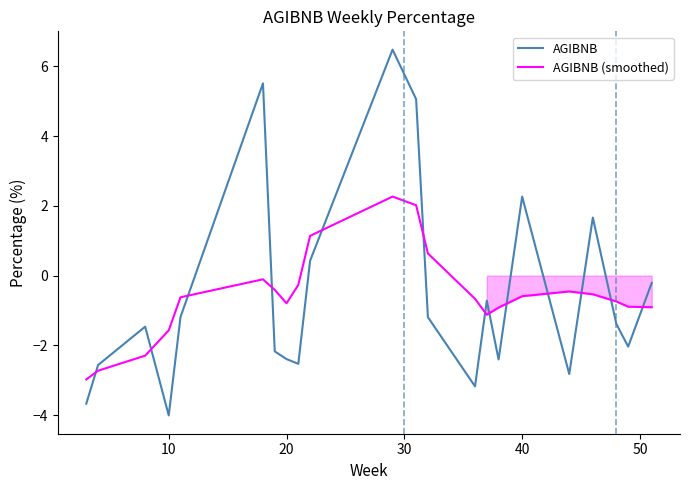

Which series ends up on top after the final intersection of AGIBNB (smoothed) and AGIBNB?

AGIBNB